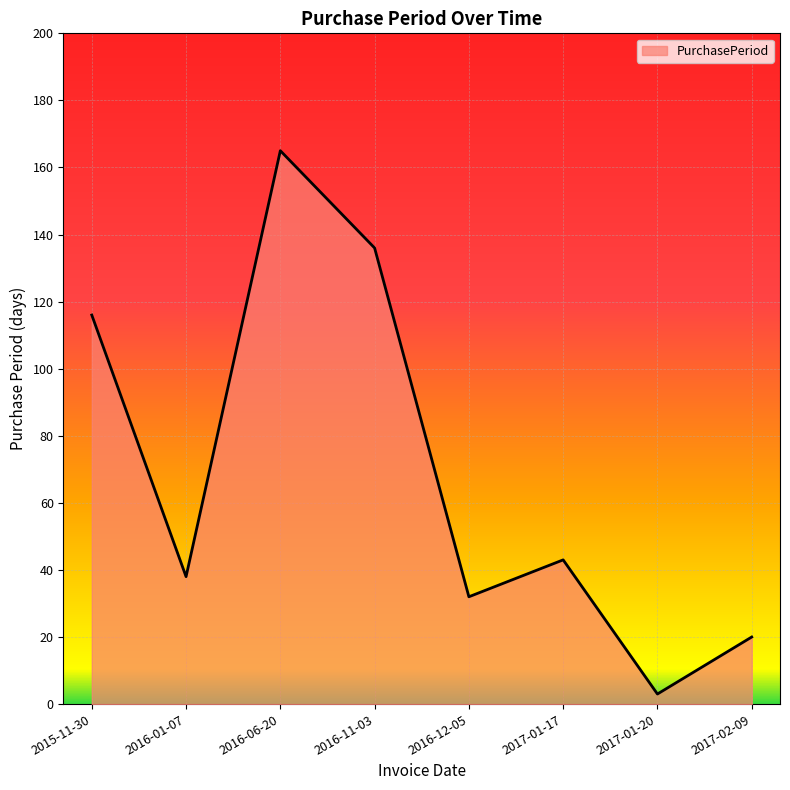

The value at 2015-11-30 is 116. True or false?

True